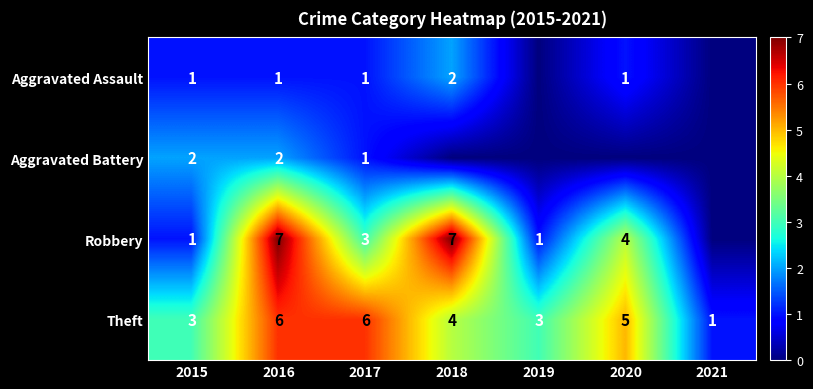

How many data points does each series have?

7